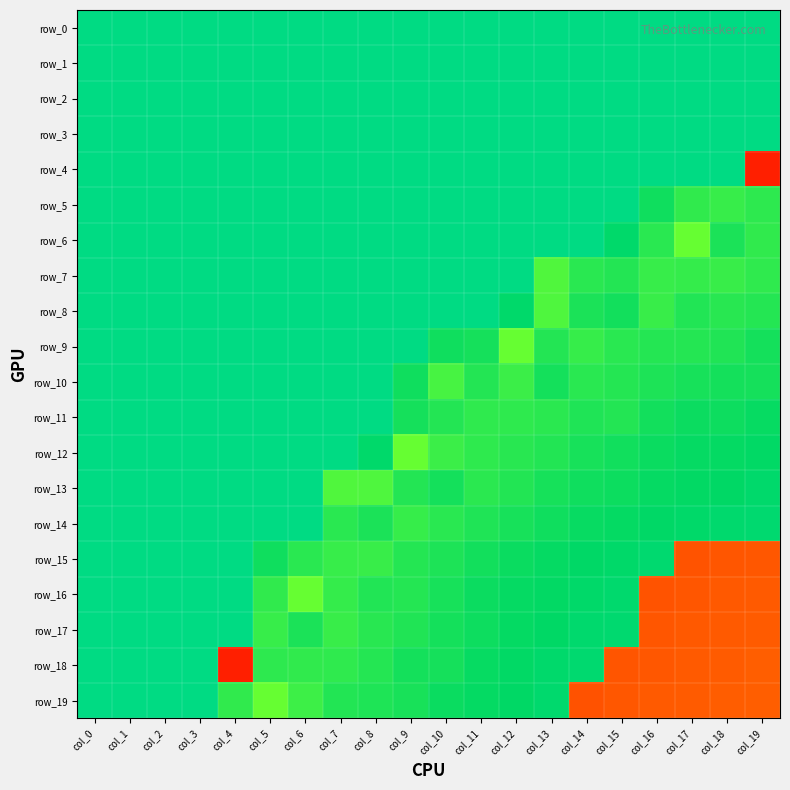

Which series has the widest spread of values?

row_4